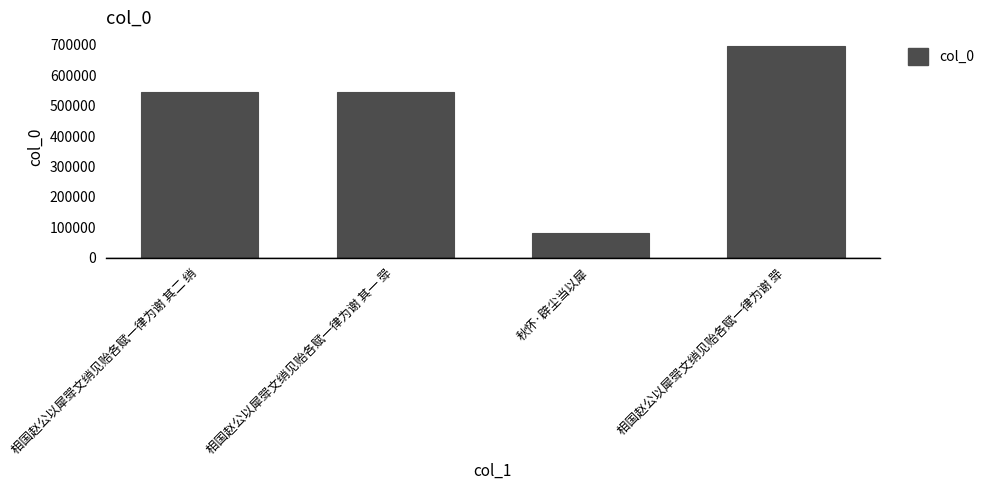

What is the label of the 3rd bar from the right?

相国赵公以犀斝文绡见贻各赋一律为谢 其一 斝